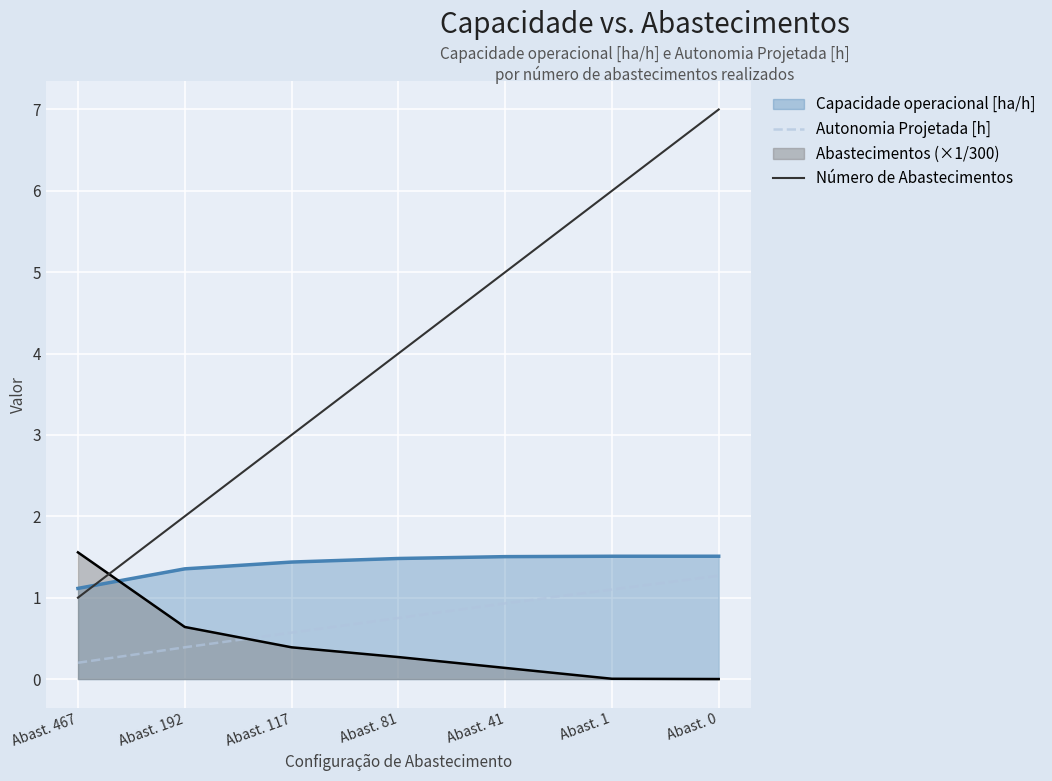

What is the sum of all Autonomia Projetada [h] values?

5.2